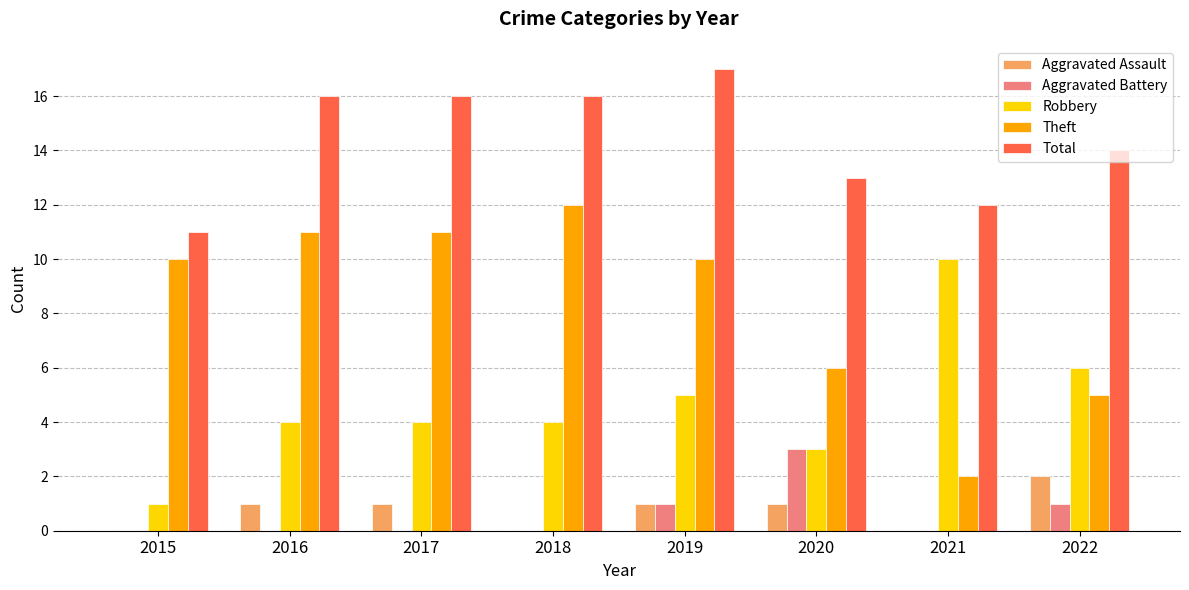

What is the difference between the Theft values at 2018 and 2015?

2